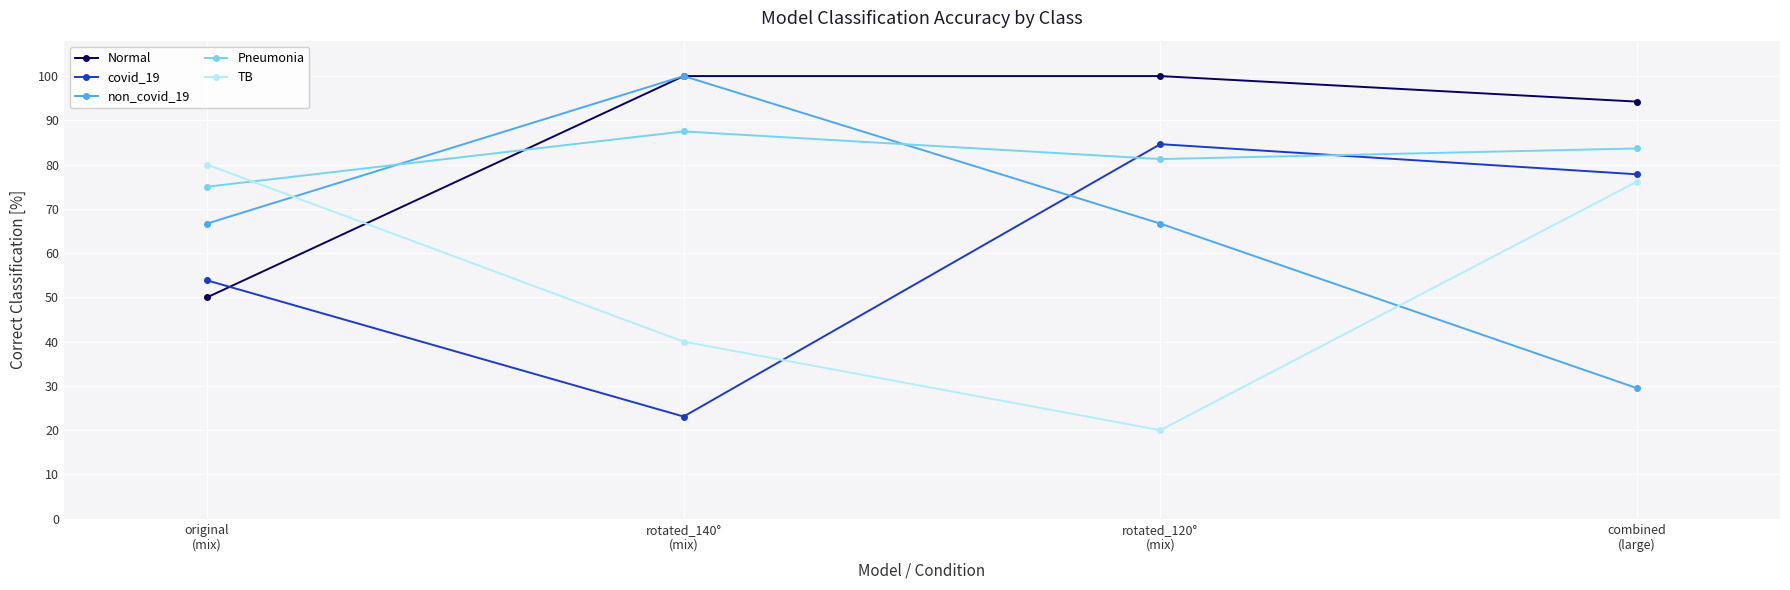

What is the value of the TB point at the 2nd from the left?

40.0